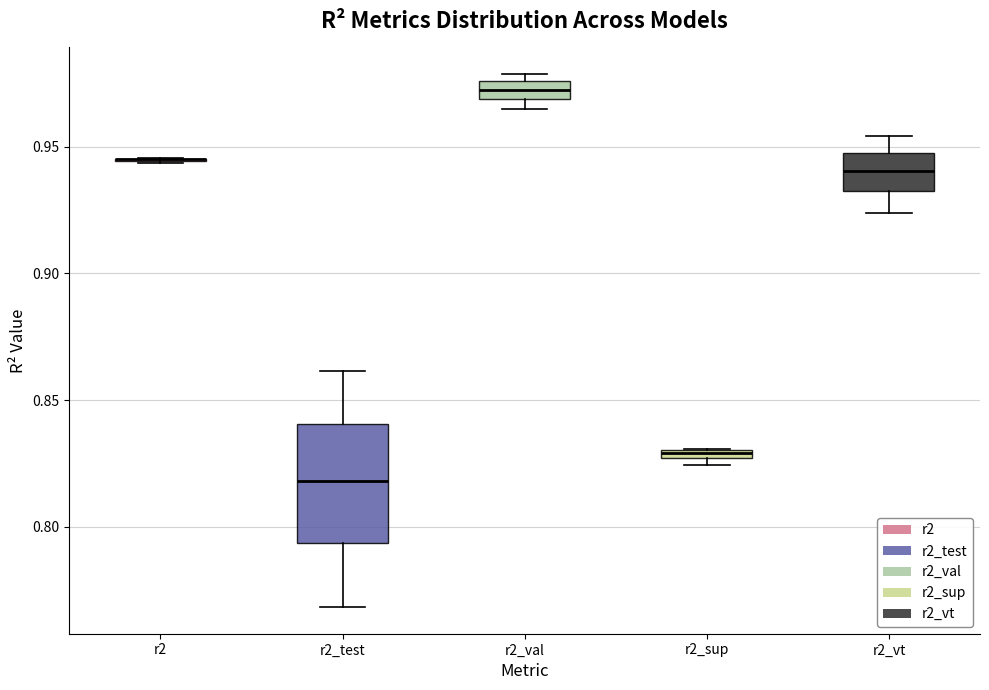

Which box is the tallest, from its lower edge to its upper edge?

r2_test